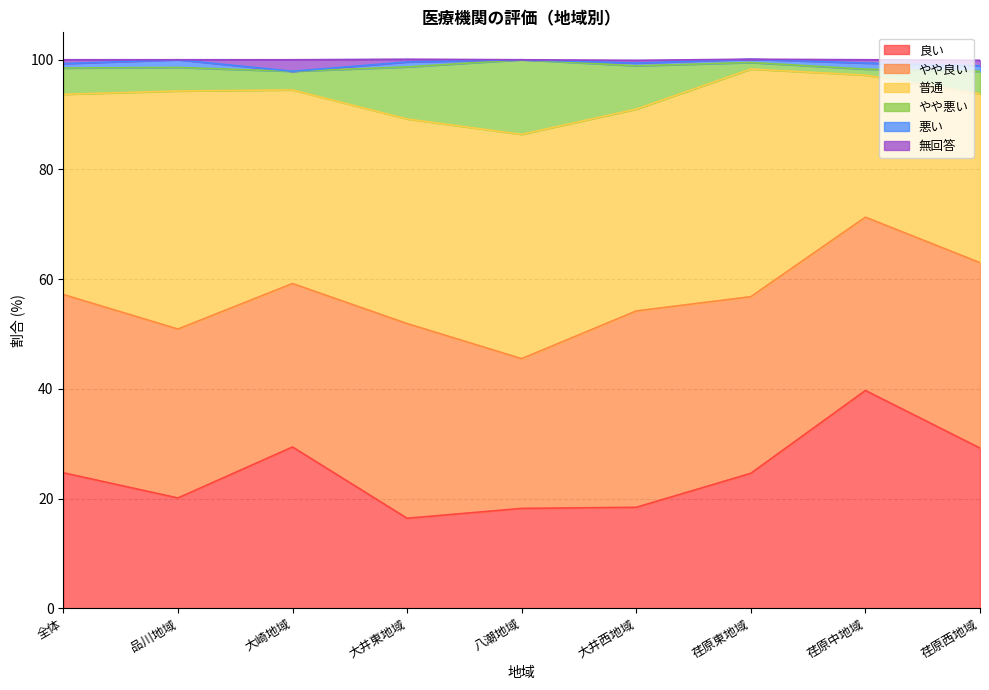

Does the chart display data point markers on the line(s)?

No